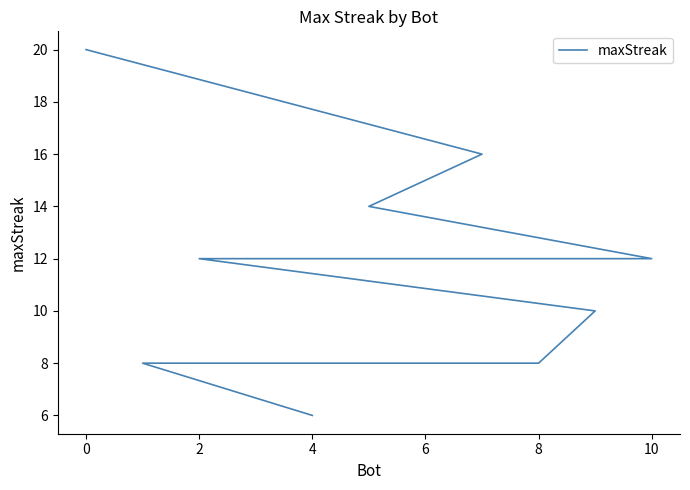

True or false: the data has more than 2 interior local peaks.

False